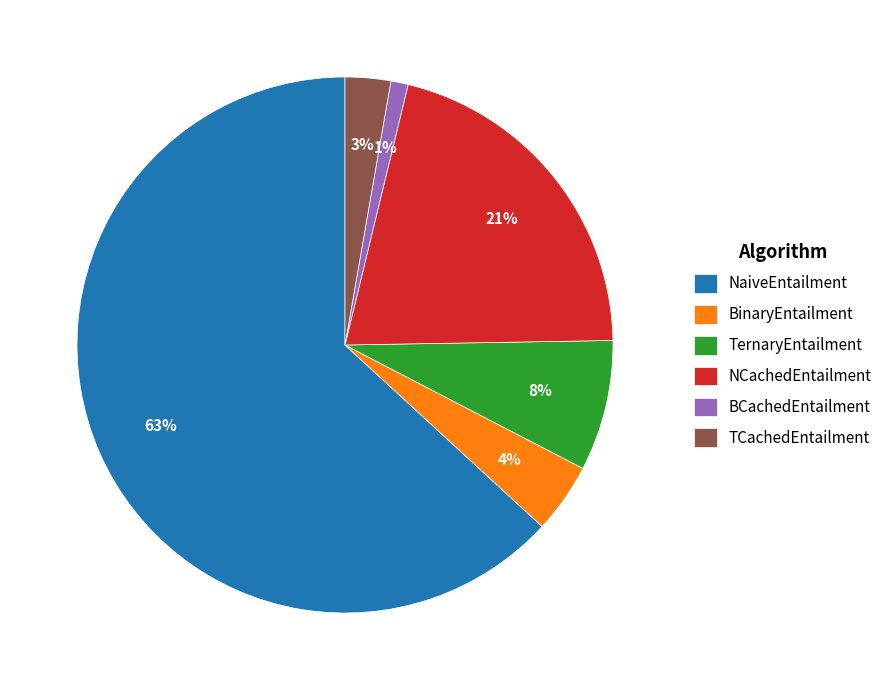

Does any single category account for the majority?

Yes